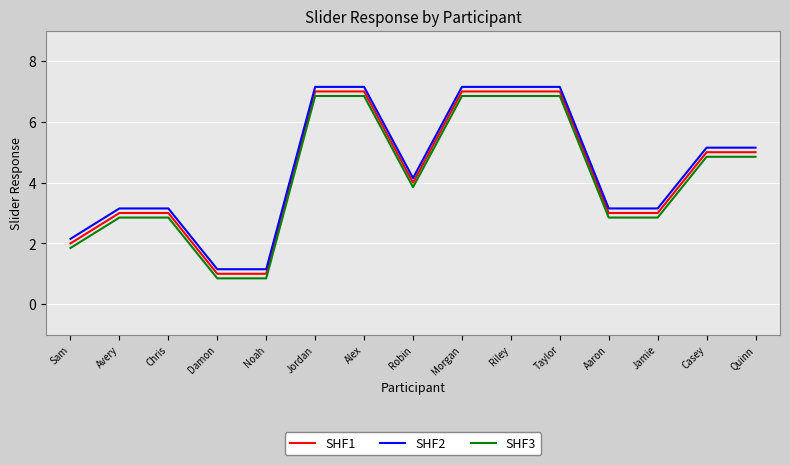

True or false: SHF1 and SHF2 intersect in this chart.

False